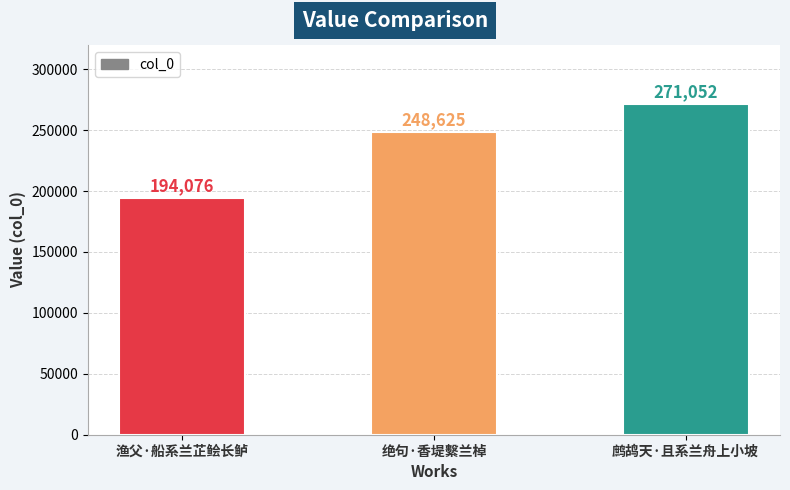

How many categories are shown in the chart?

3